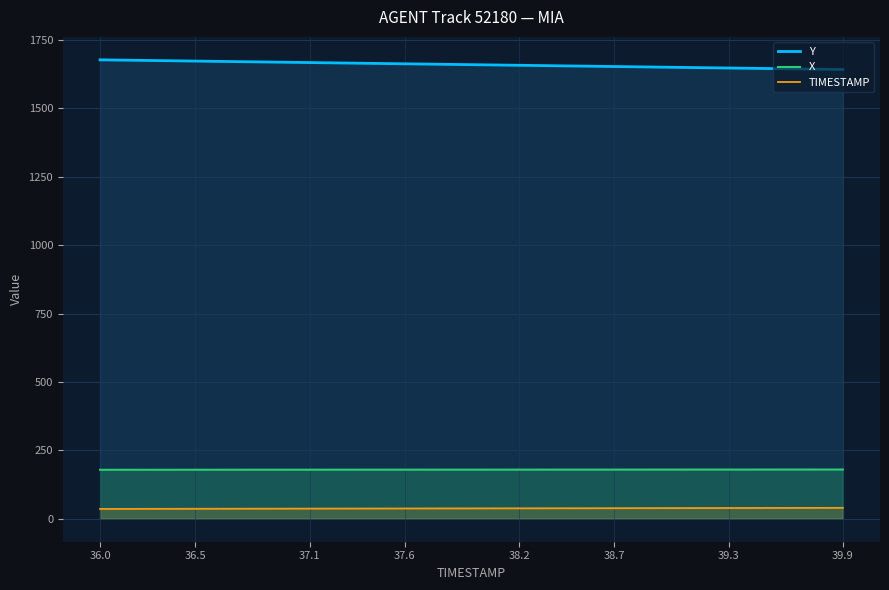

True or false: Y and X intersect in this chart.

False